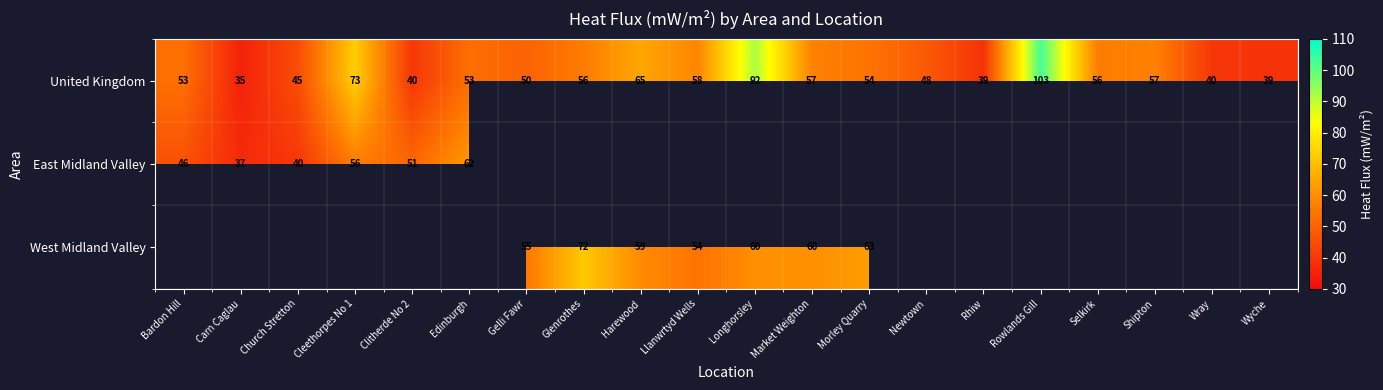

What is the difference between the maximum and second lowest values in the United Kingdom series?

64